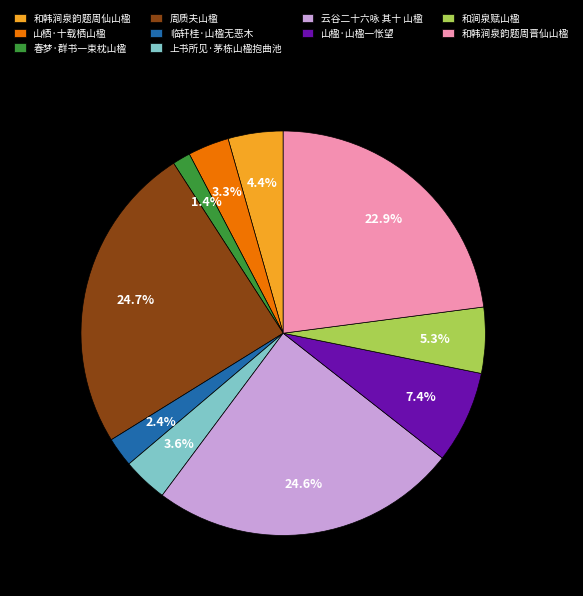

Count the number of slices in the pie.

10